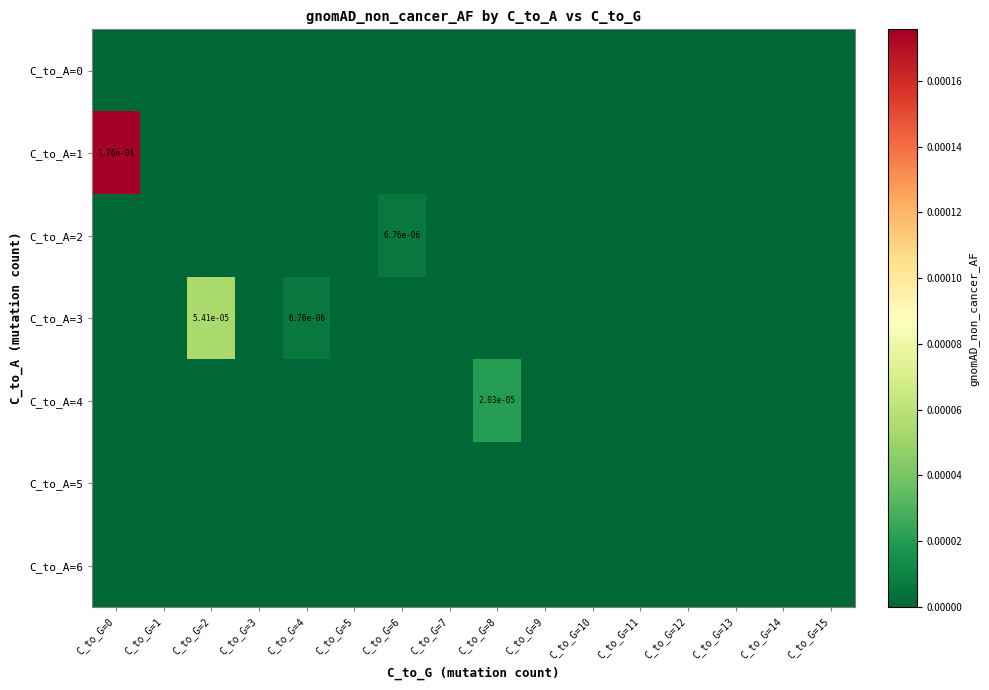

At C_to_G=13, list the series in order from largest to smallest.

C_to_A=0, C_to_A=1, C_to_A=2, C_to_A=3, C_to_A=4, C_to_A=5, C_to_A=6